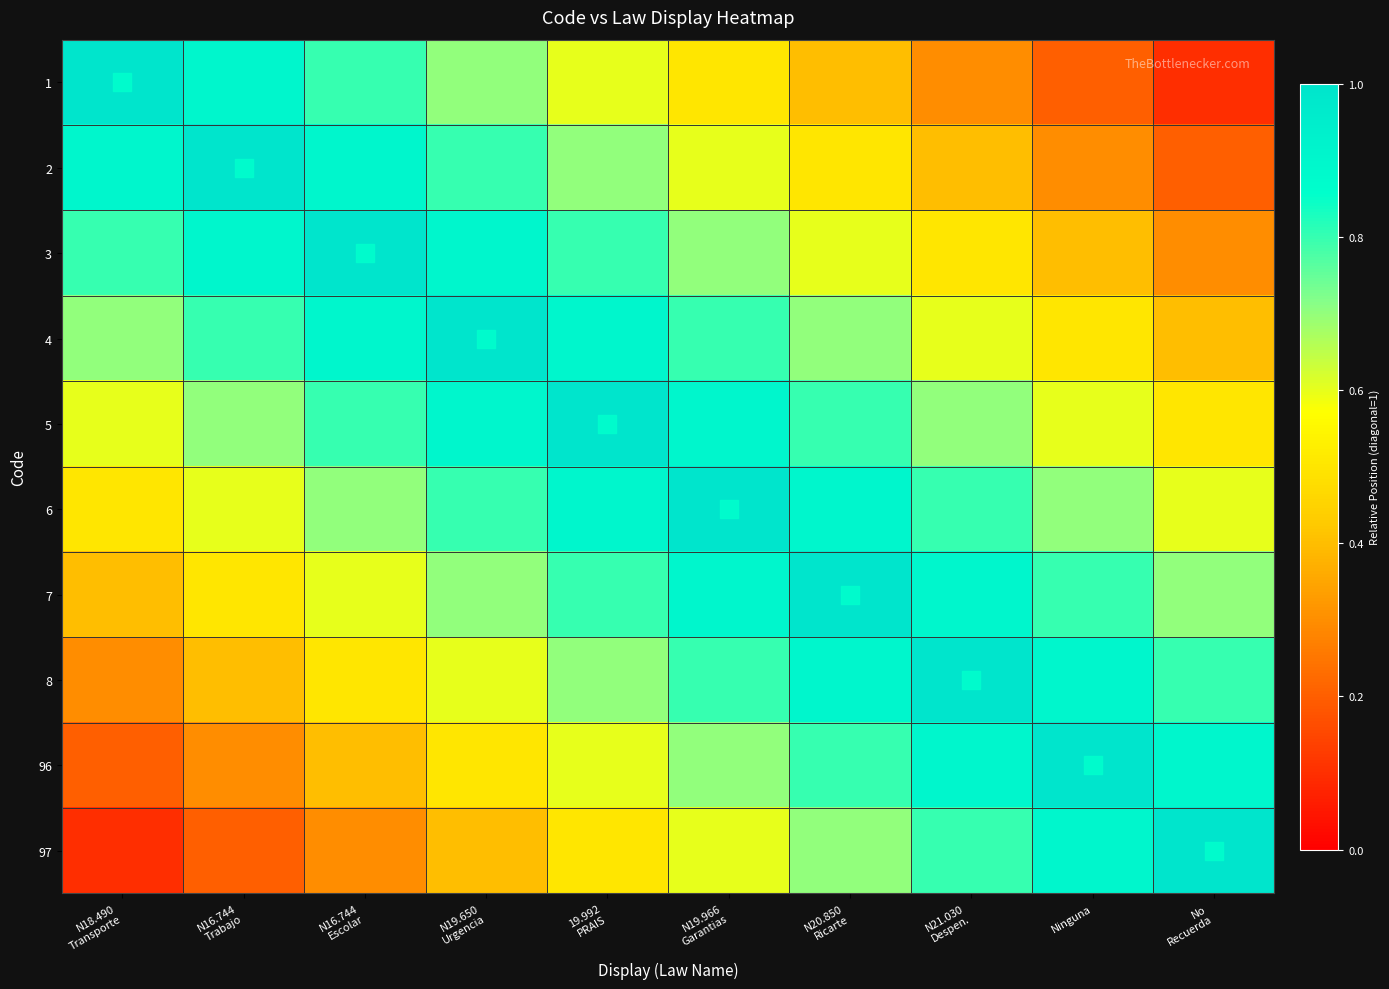

What is the total value across all series at N16.744
Escolar?

6.9